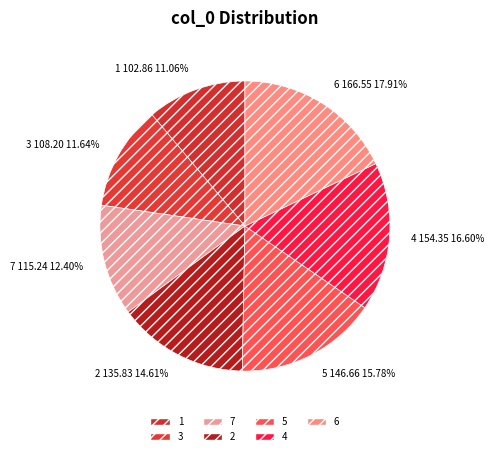

Count the number of slices in the pie.

7